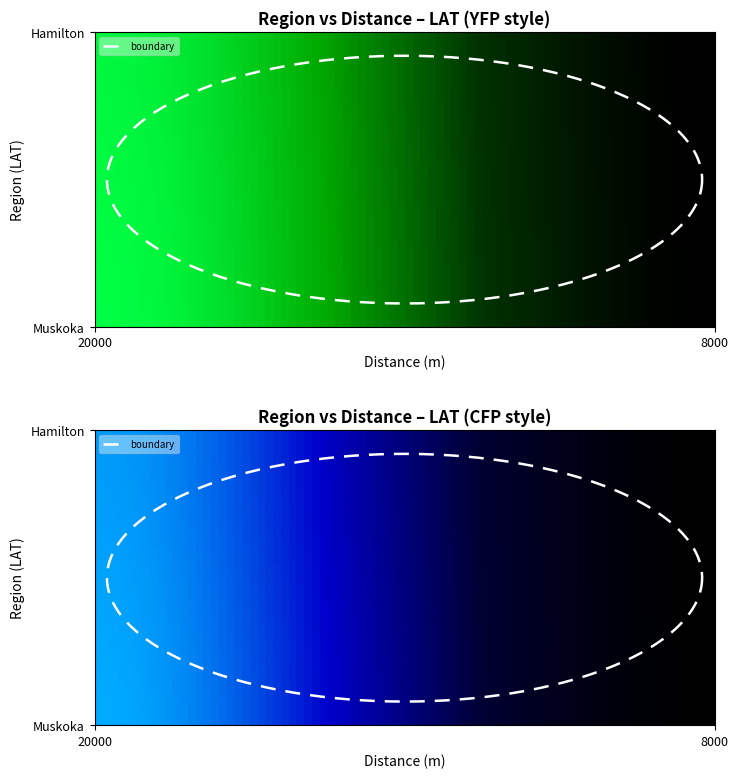

Is it true that Muskoka equals -31.0 at 1?

False